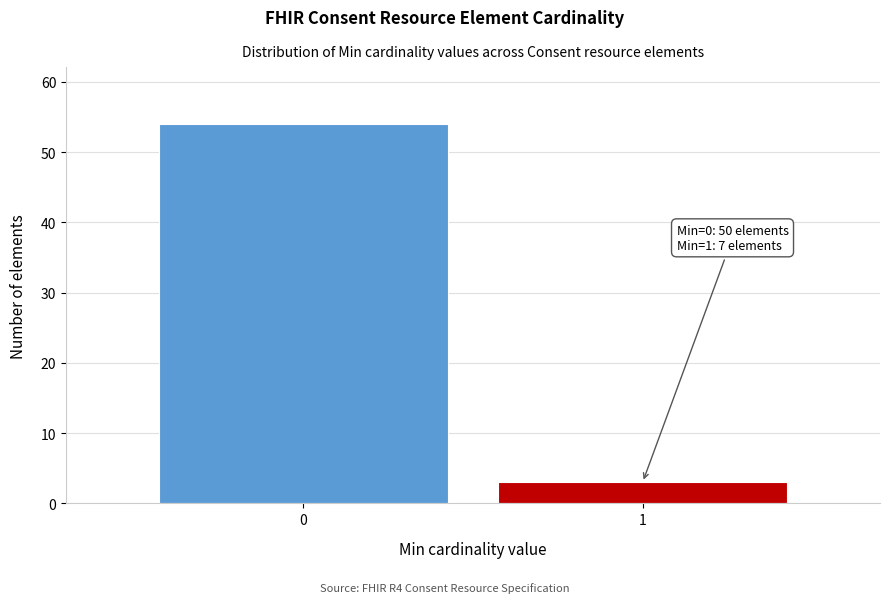

Reading left to right, extract all data points from this chart.

0=54	1=3